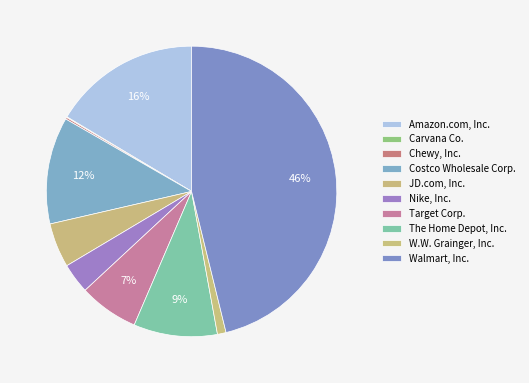

How many segments does this pie chart have?

10